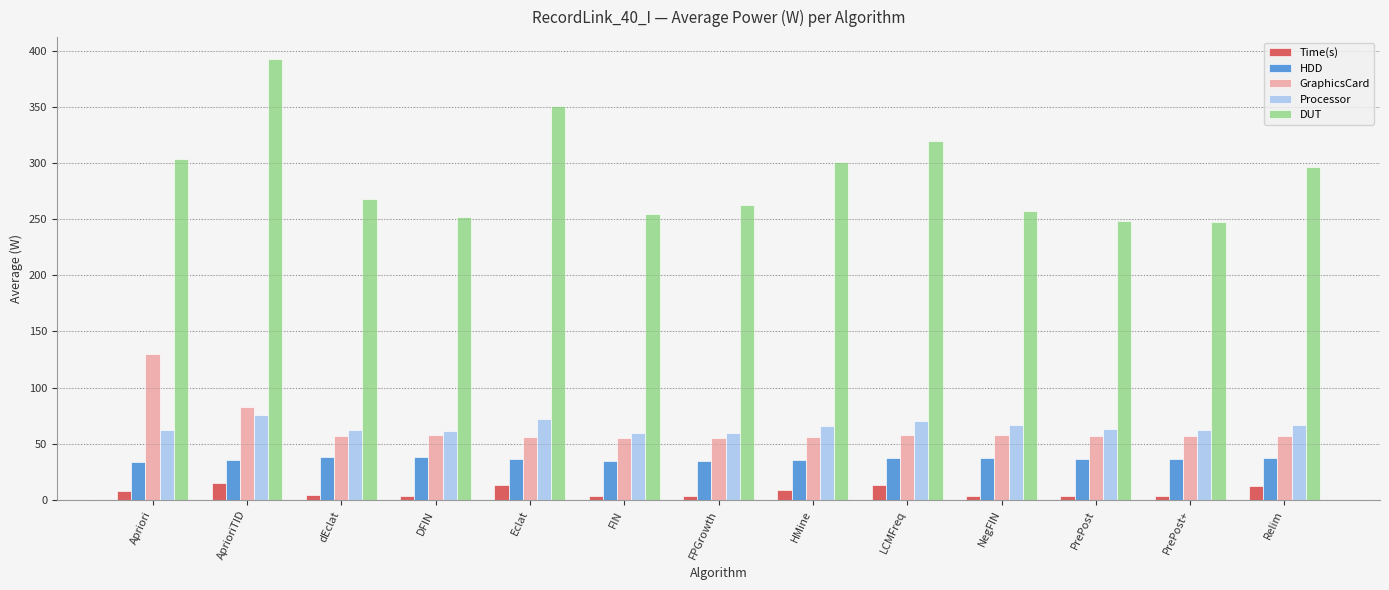

What is the difference between the second highest and second lowest values in the Time(s) series?

9.4